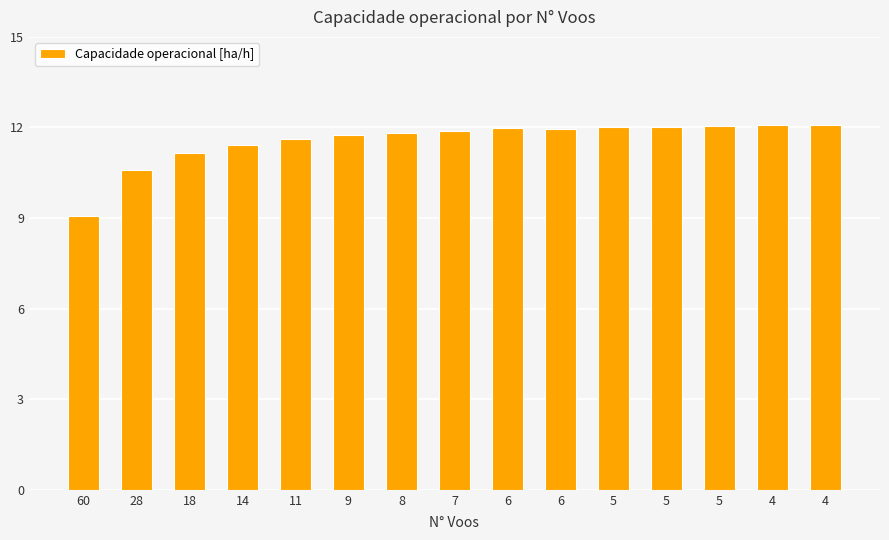

The chart shows a value of 2.4 at 4. True or false?

False